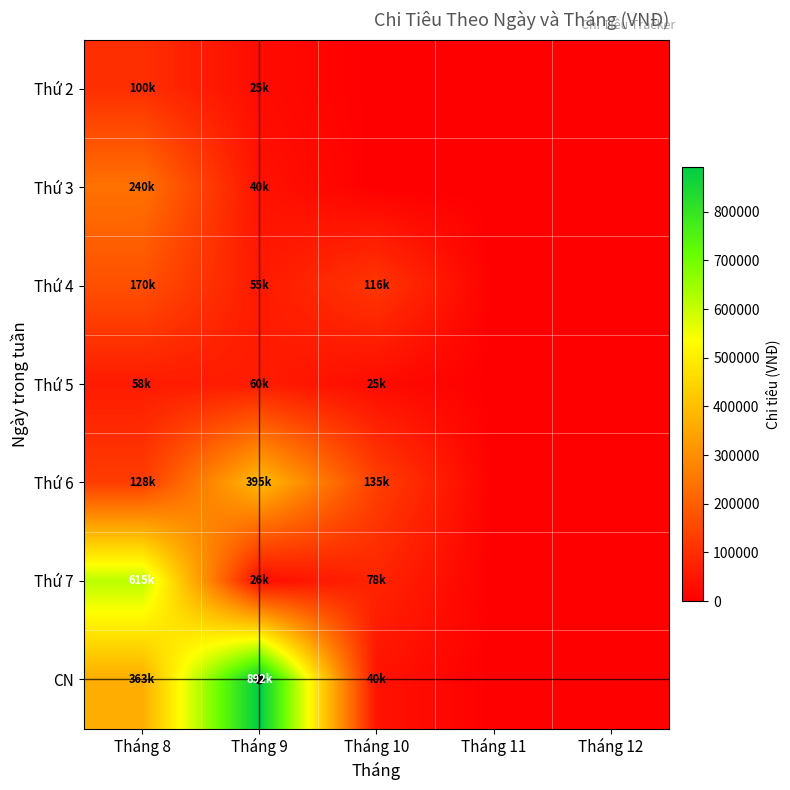

Reading right to left, extract all data points from this chart.

Thứ 2: Tháng 12=0	Tháng 11=0	Tháng 10=0	Tháng 9=25000	Tháng 8=100000
Thứ 3: Tháng 12=0	Tháng 11=0	Tháng 10=0	Tháng 9=40000	Tháng 8=240000
Thứ 4: Tháng 12=0	Tháng 11=0	Tháng 10=116000	Tháng 9=55000	Tháng 8=170000
Thứ 5: Tháng 12=0	Tháng 11=0	Tháng 10=25000	Tháng 9=60000	Tháng 8=58000
Thứ 6: Tháng 12=0	Tháng 11=0	Tháng 10=135000	Tháng 9=395000	Tháng 8=128000
Thứ 7: Tháng 12=0	Tháng 11=0	Tháng 10=78000	Tháng 9=26000	Tháng 8=615000
CN: Tháng 12=0	Tháng 11=0	Tháng 10=40000	Tháng 9=892000	Tháng 8=363000